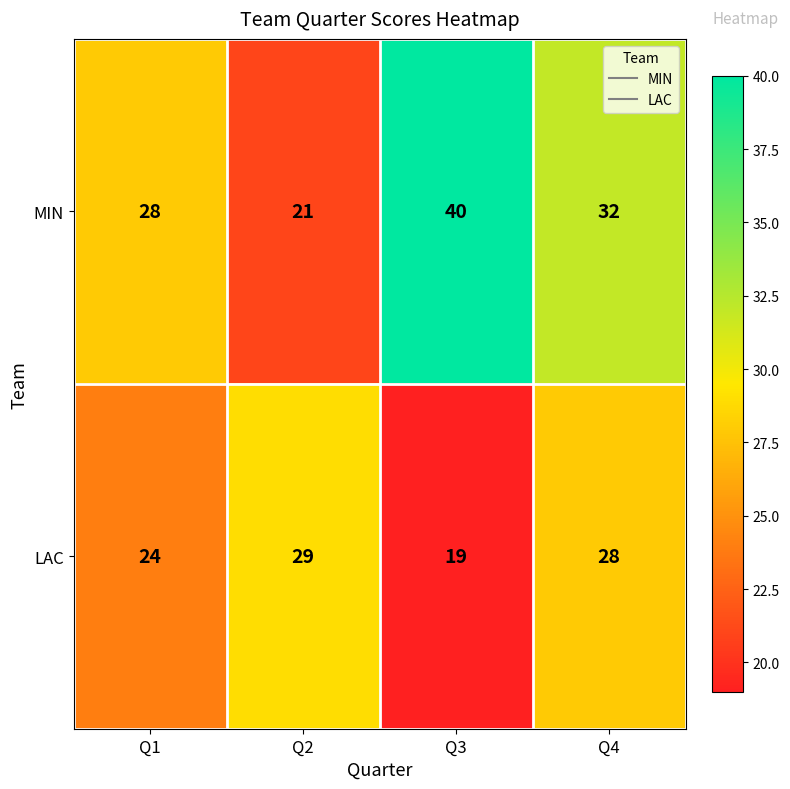

Is it true that LAC equals 15 at Q1?

False